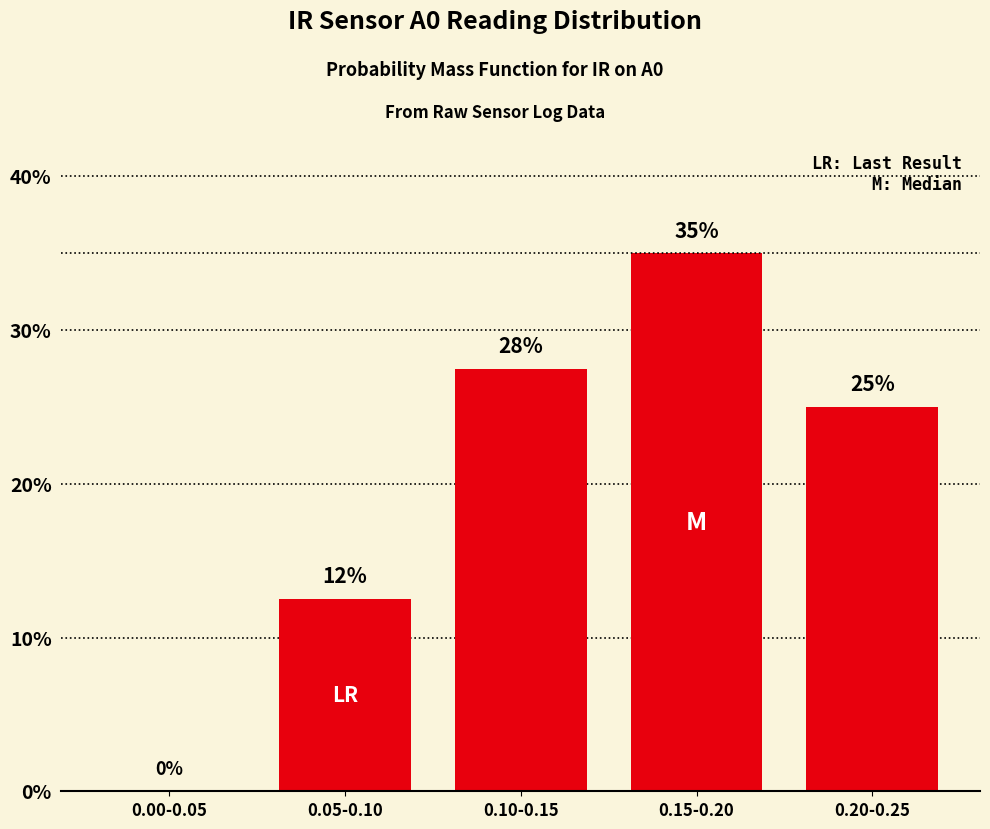

What is the greatest value displayed?

35.0